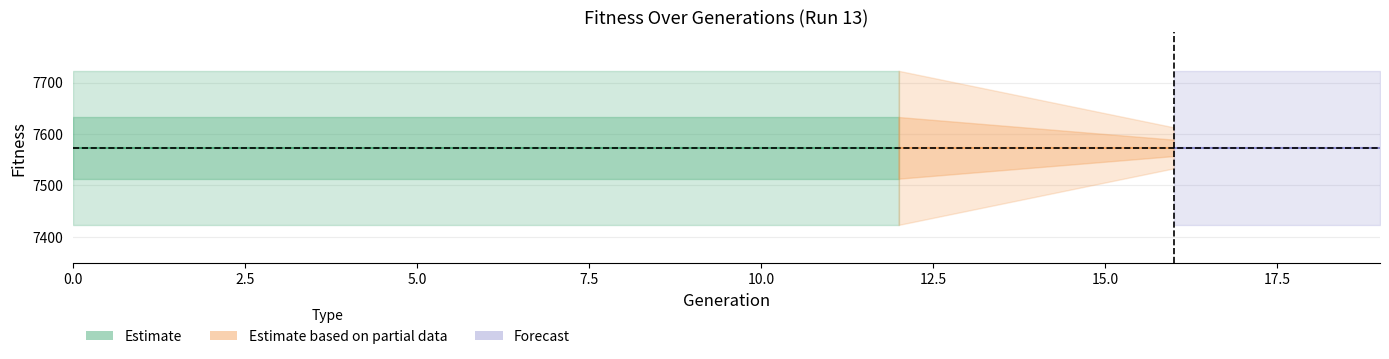

True or false: Run_13_Fitness_upper has more than 0 points higher than both neighbors.

False